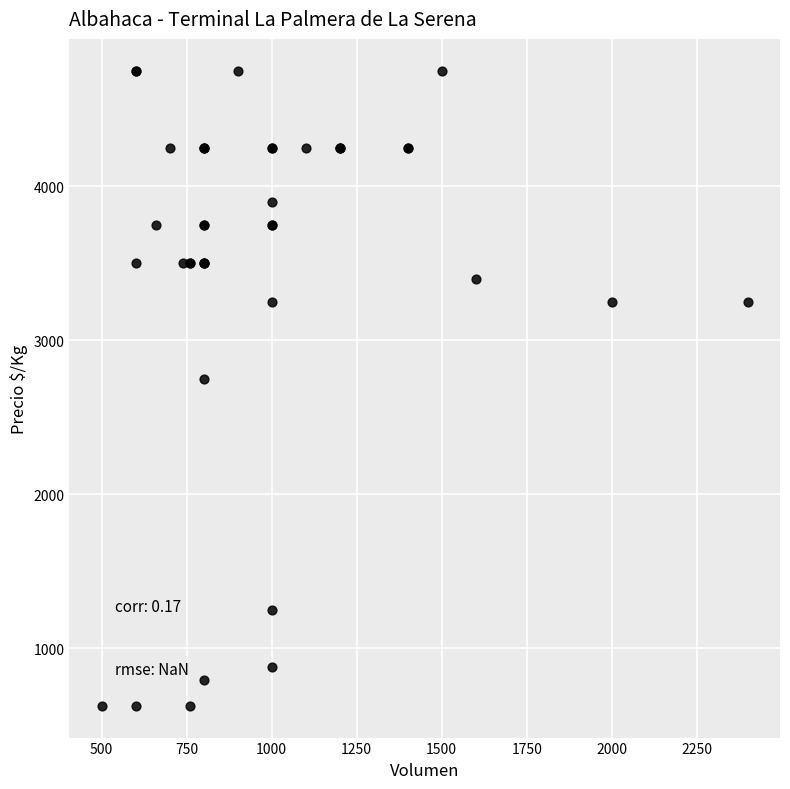

What Y value in the scatter plot is closest to 2687?

2750